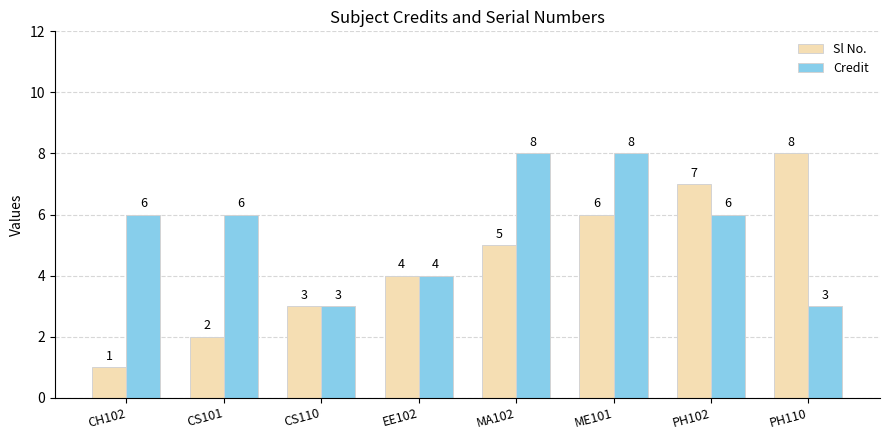

Which series has the largest range (max minus min)?

Sl No.